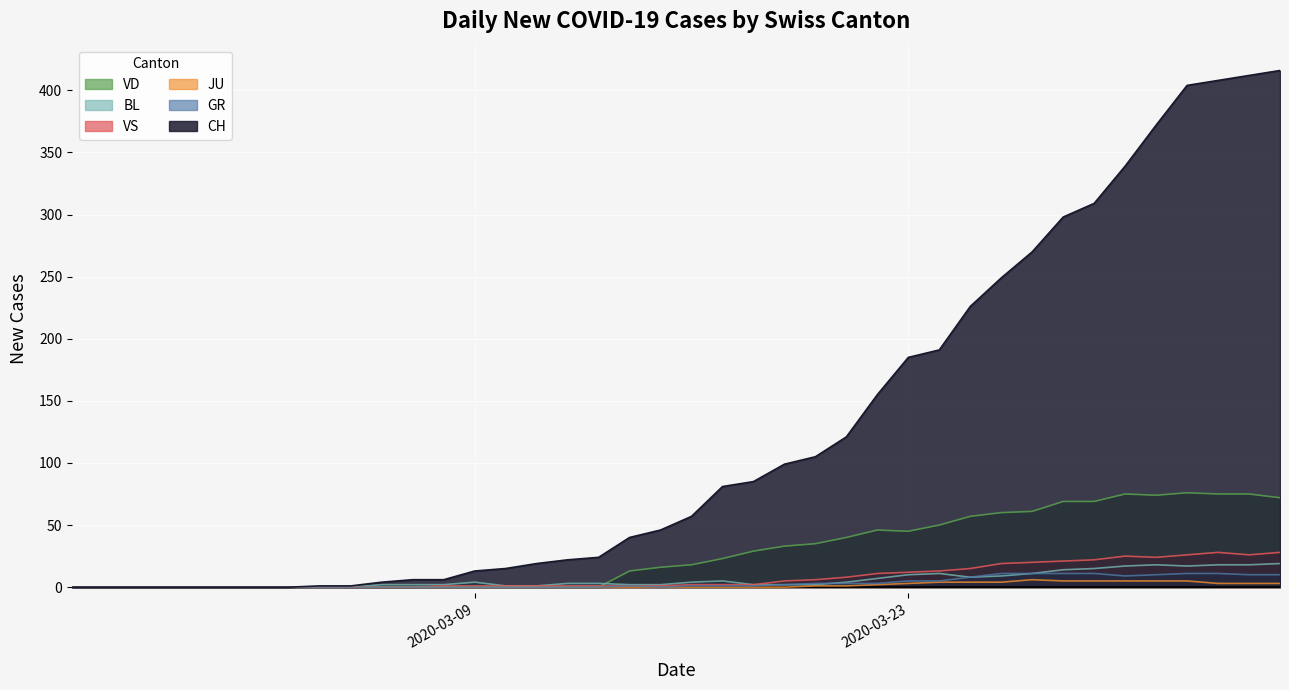

At how many categories does at least one series exceed 211?

11